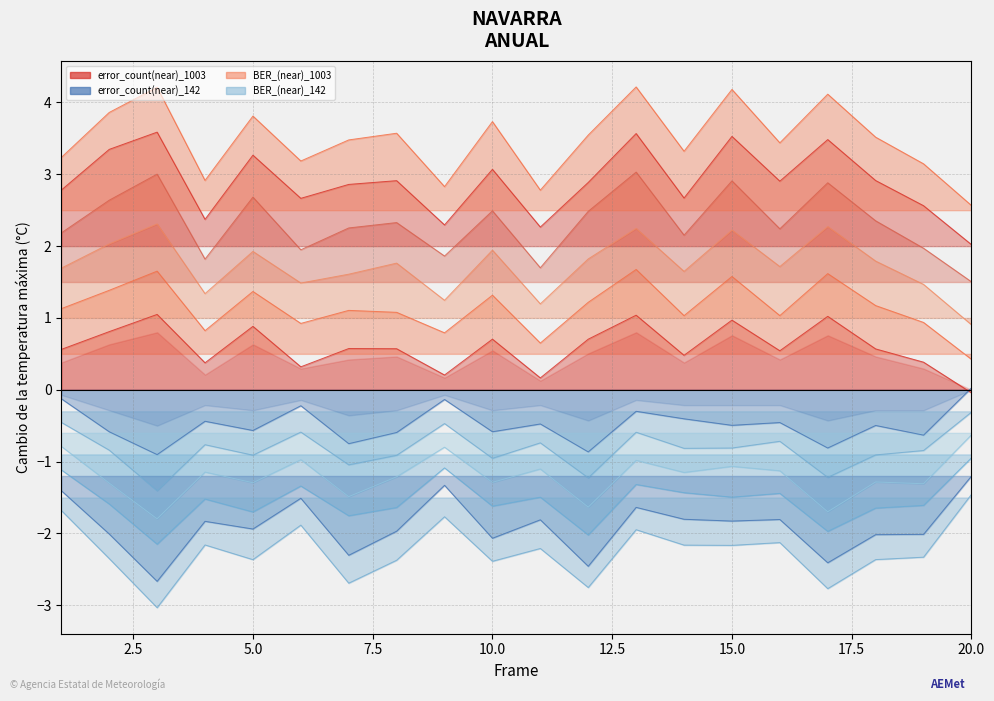

What is the average value of the error_count(near)_1003 series?

2.3